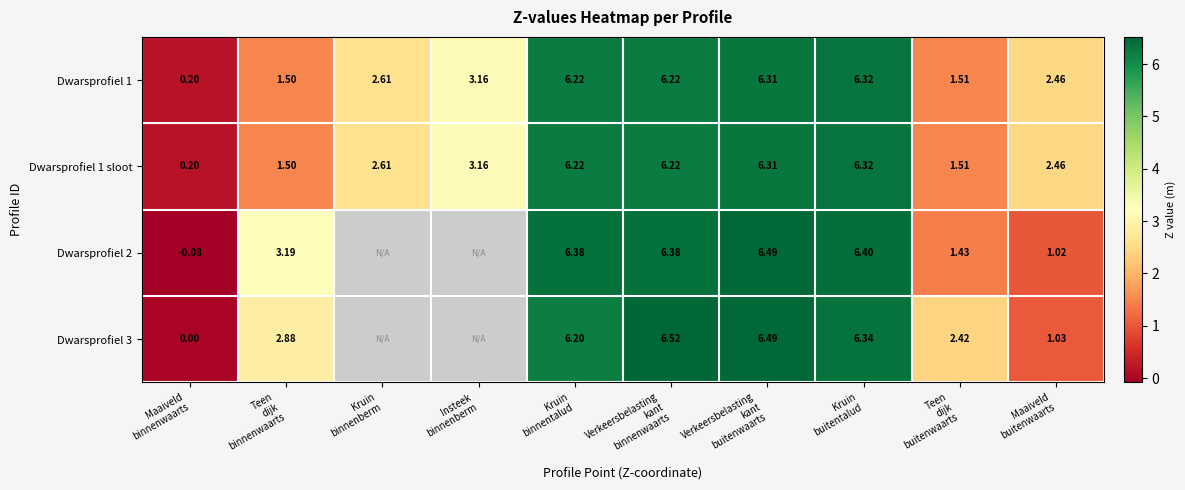

What is the total value across all series at Maaiveld
buitenwaarts?

7.0